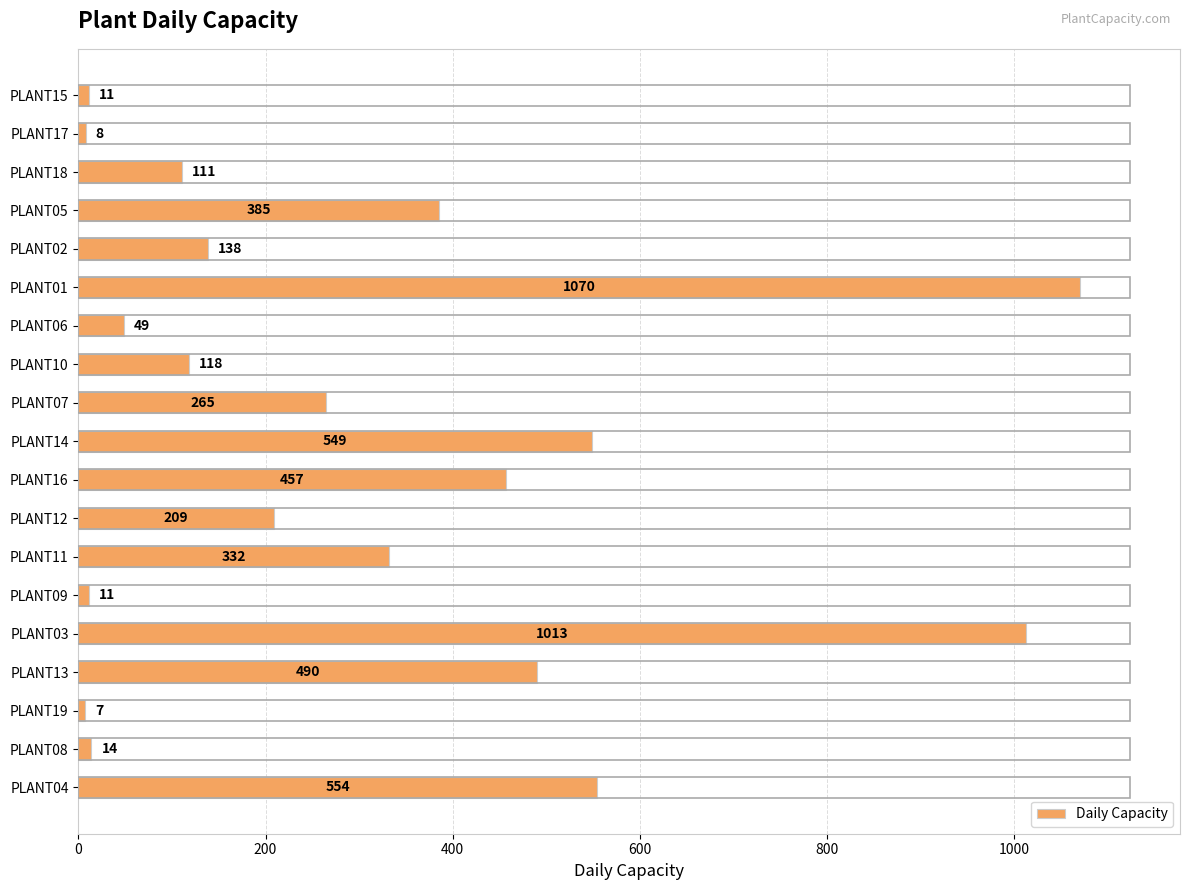

True or false: the data shows 554 at PLANT04.

True